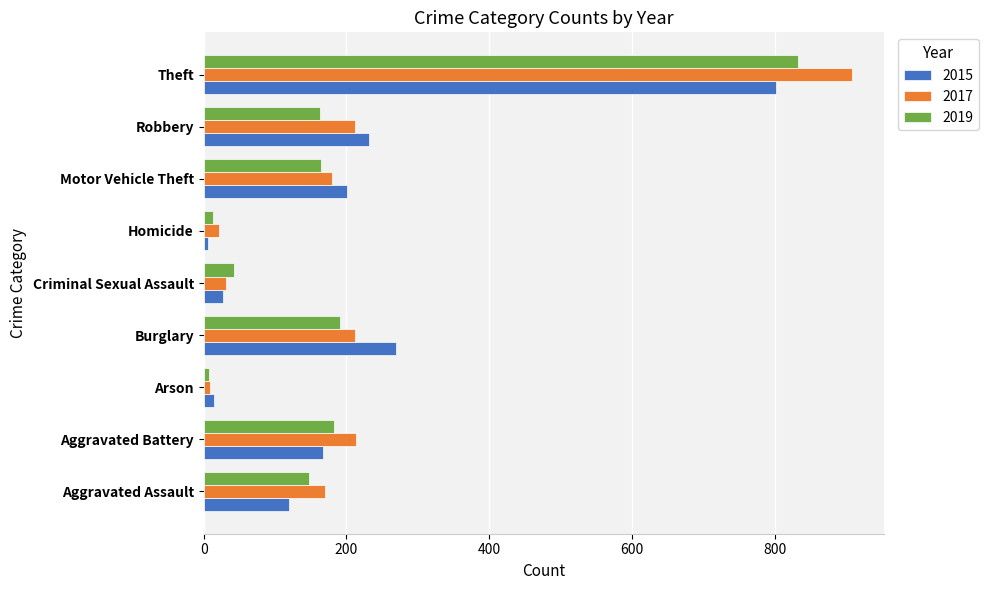

The value of 2017 at Robbery is 212. True or false?

True